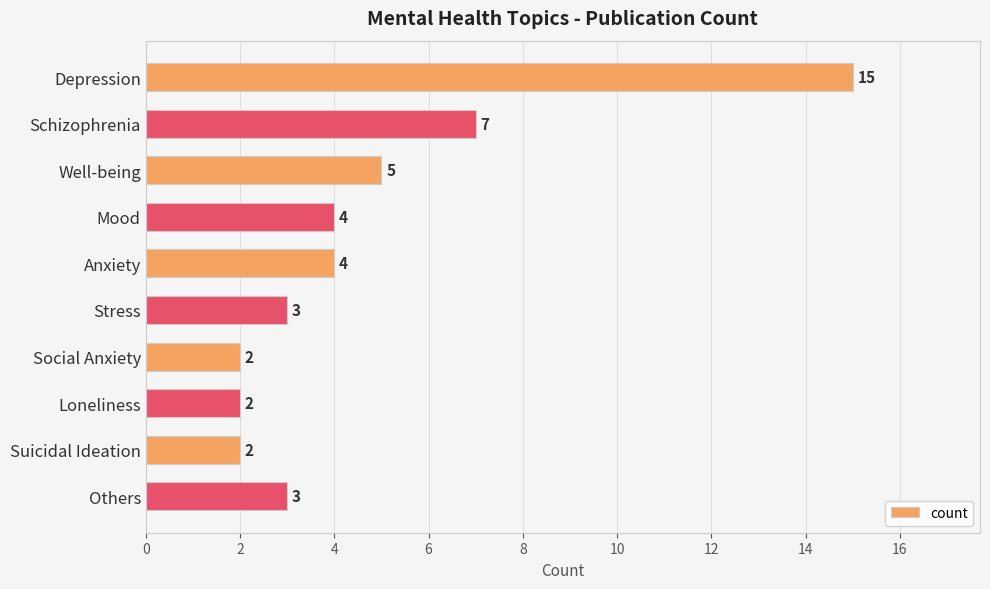

At which category does the chart reach its peak across all series?

Depression